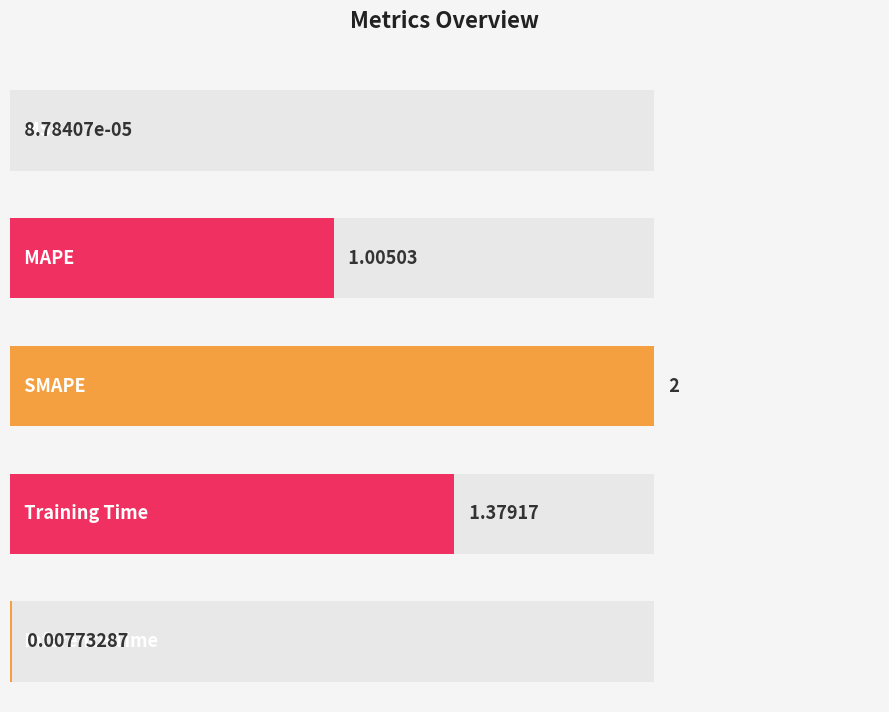

What is the label of the 3rd bar from the right?

SMAPE